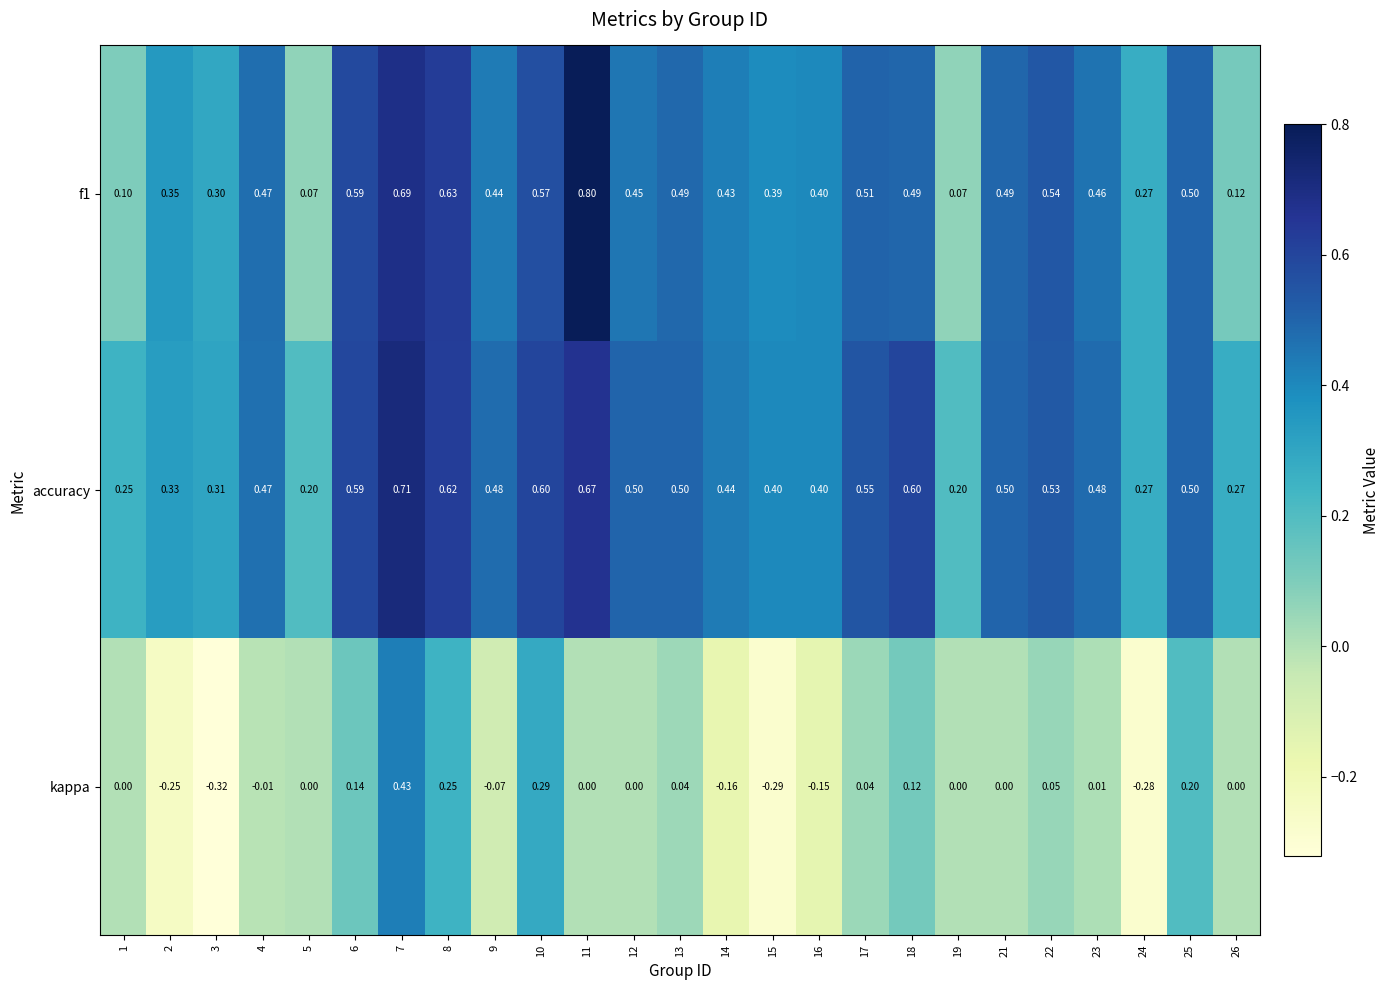

Between 12 and 23, which series saw the biggest shift?

accuracy